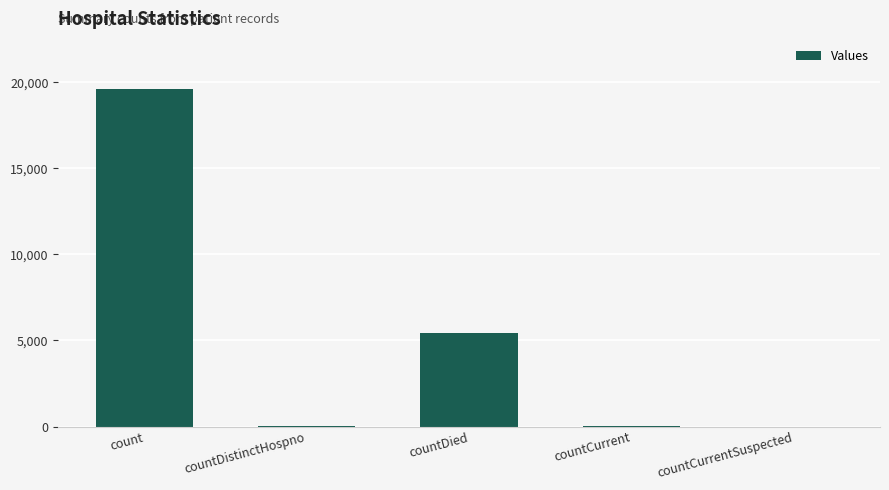

Read the value at count.

19576